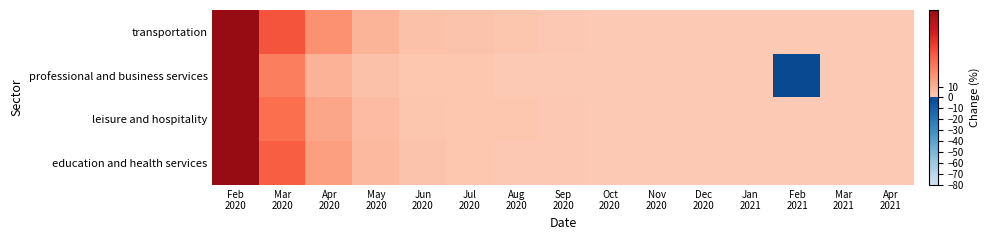

What is the difference between the highest and lowest values at Nov
2020?

0.4